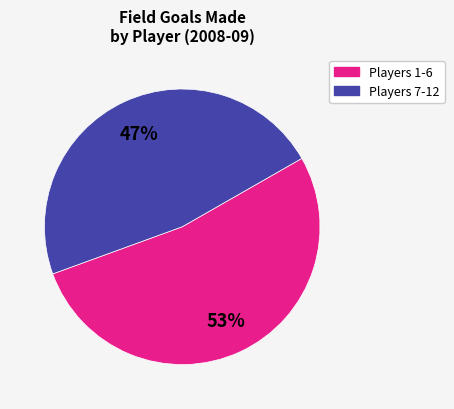

Is there a majority slice in this chart?

Yes